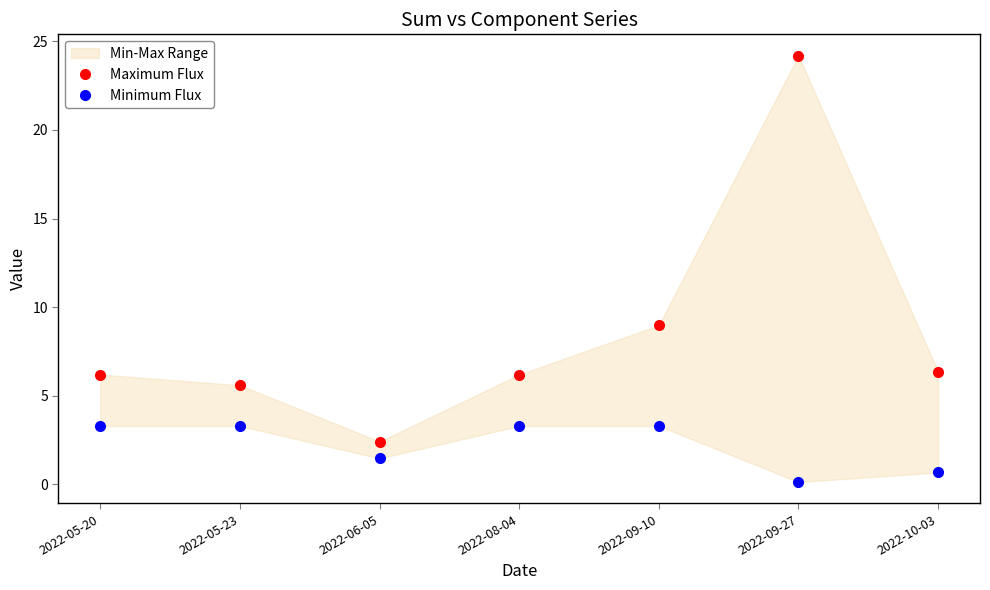

Which series has the largest range (max minus min)?

Maximum Flux